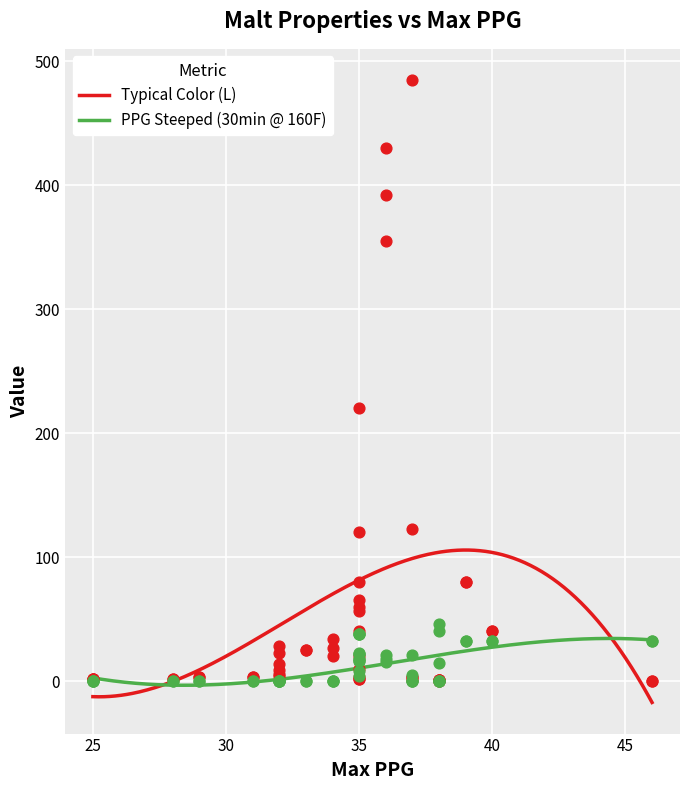

At how many categories does at least one series exceed 396?

2